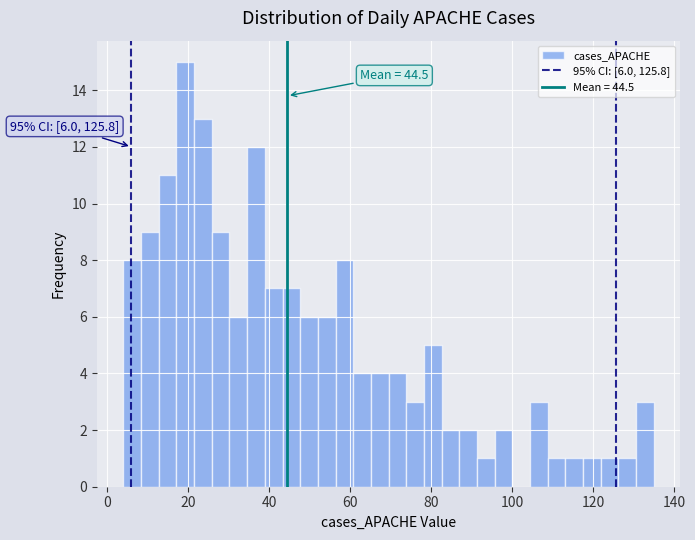

Around what value on the x-axis is the tallest bar? Give the approximate position of its centre, as read against the axis.

20